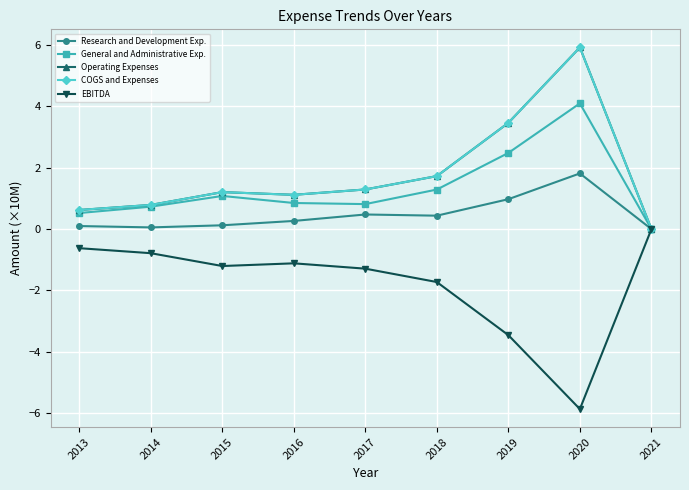

What are all the series names shown in the legend?

Research and Development Exp., General and Administrative Exp., Operating Expenses, COGS and Expenses, EBITDA